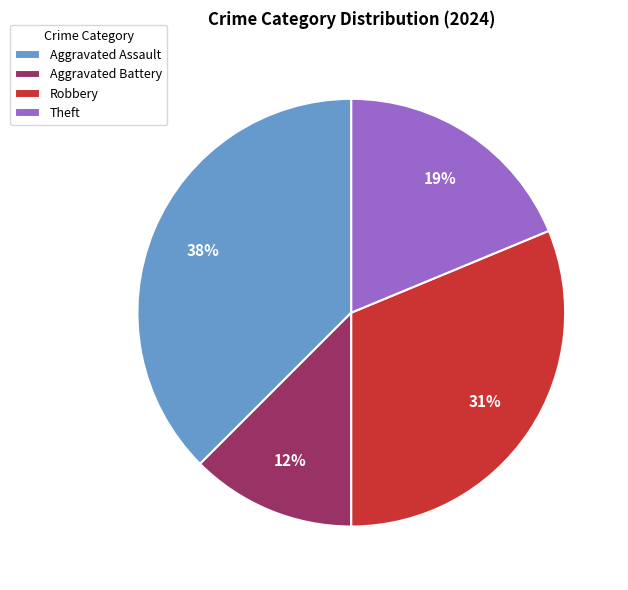

Which category has the smallest portion of the pie?

Aggravated Battery